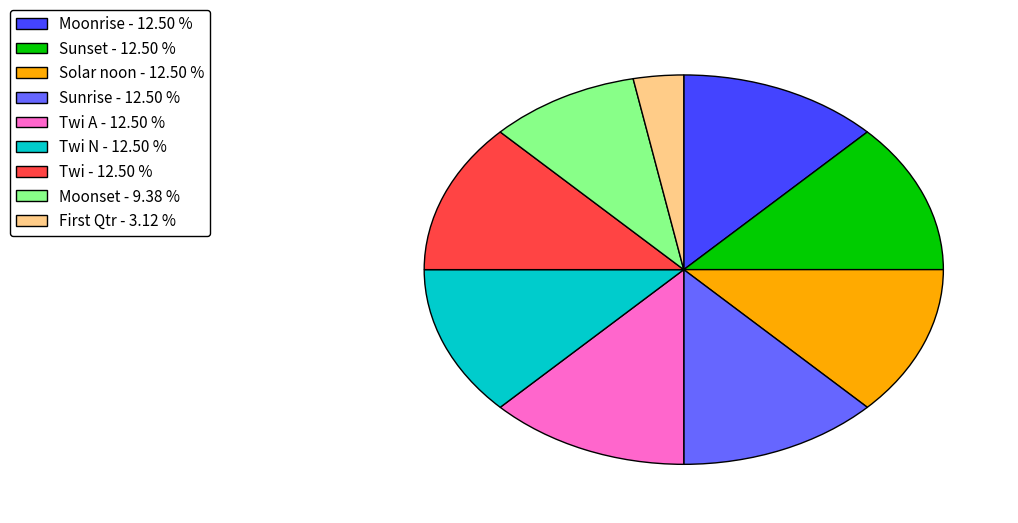

Which category has the smallest portion of the pie?

First Qtr - 3.12 %